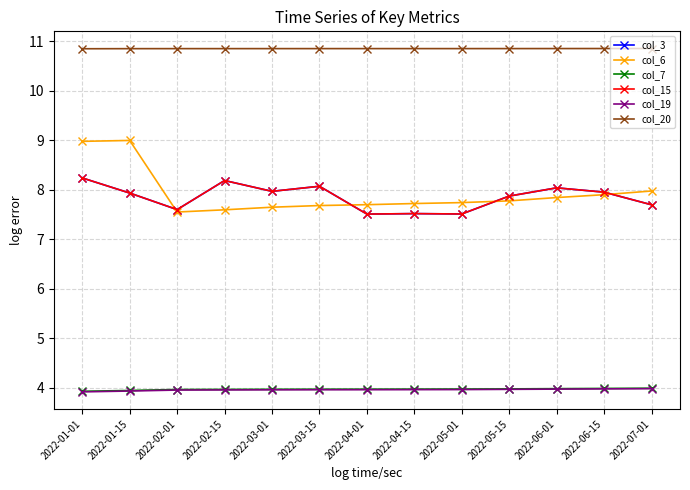

True or false: col_19 and col_6 intersect in this chart.

False